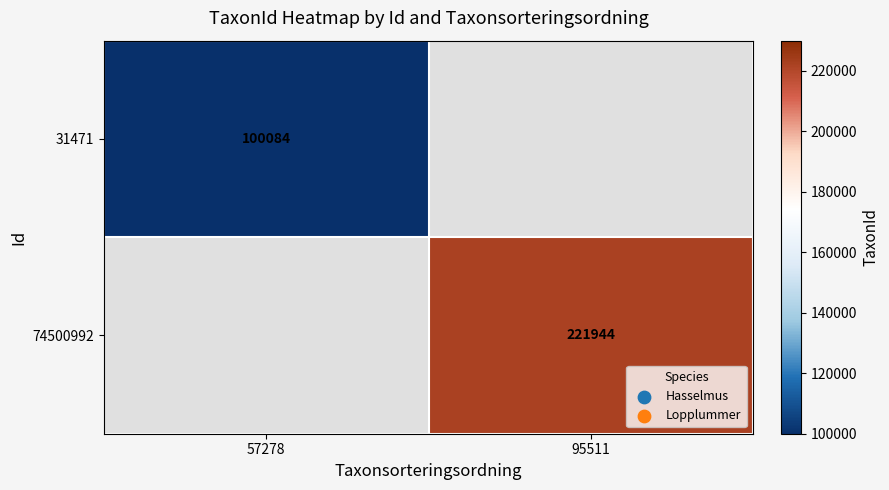

The value of 74500992 at 95511 is 221944. True or false?

True